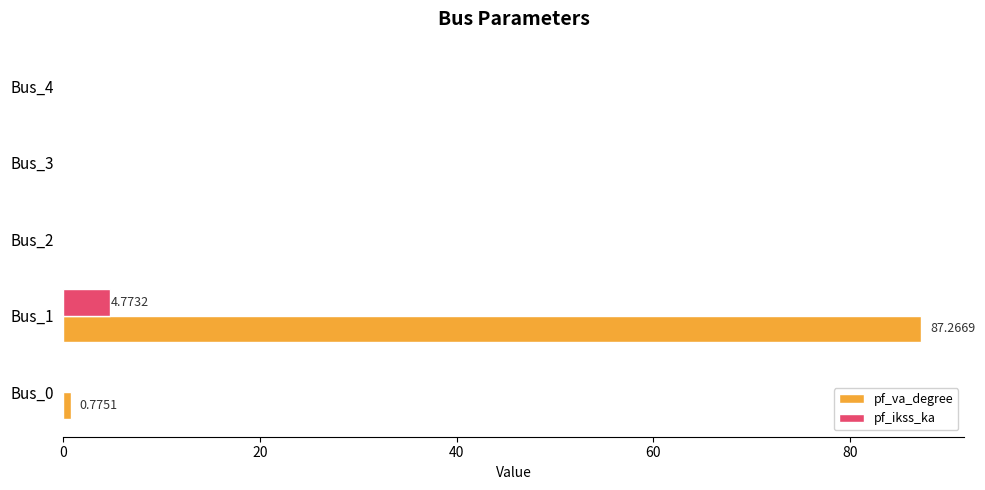

What is the highest value of the pf_ikss_ka series?

4.8